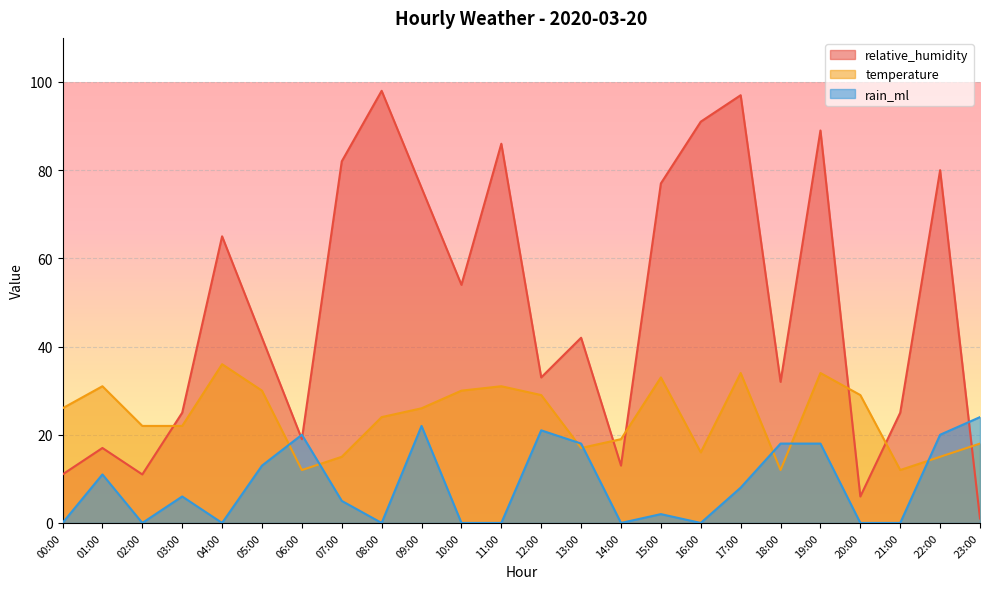

True or false: temperature and rain_ml cross at least once.

True